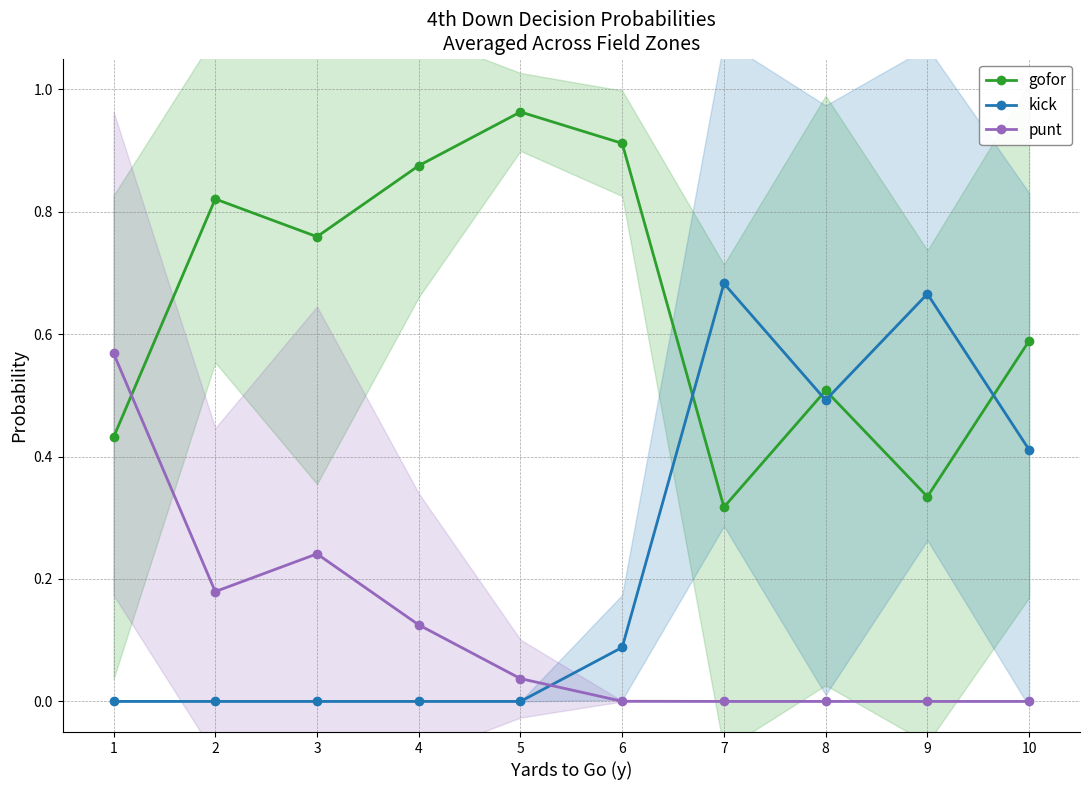

True or false: punt has a value of 0.4 at 1.

False